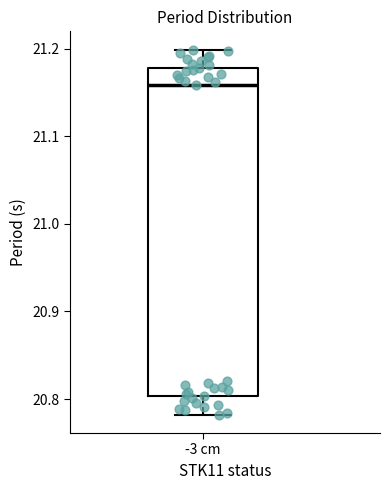

Transcribe this box plot: give where the median line is, the range the box spans, and where the two whiskers end, as read against the y-axis. The values are not printed on the chart, so give them approximately, as read against the axis.

median 21.16, box 20.80 to 21.18, whiskers 20.78 to 21.20